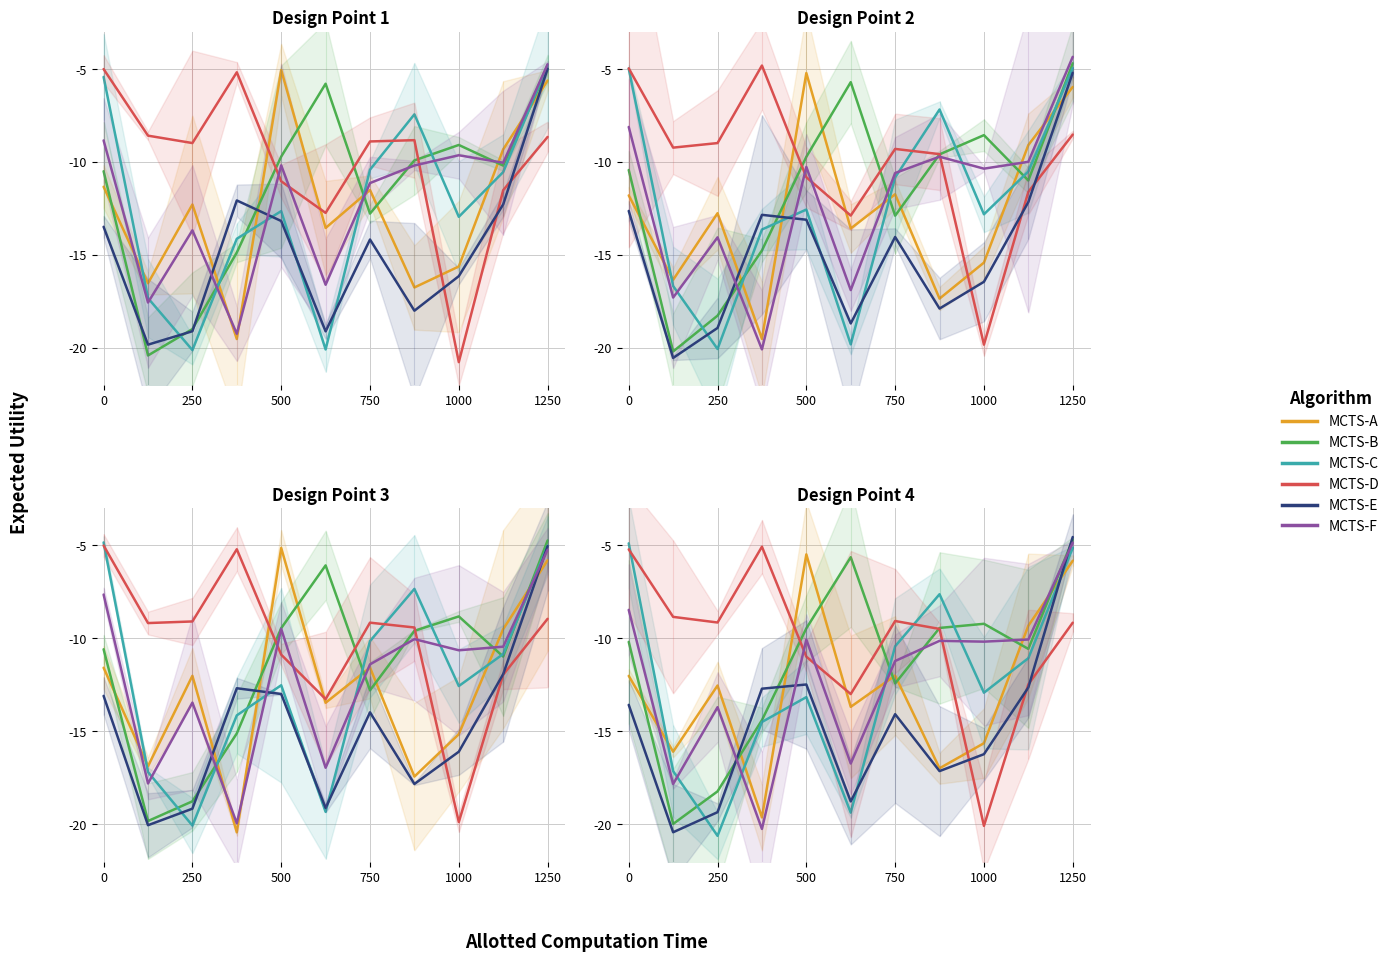

At how many categories does at least one series exceed -10?

11